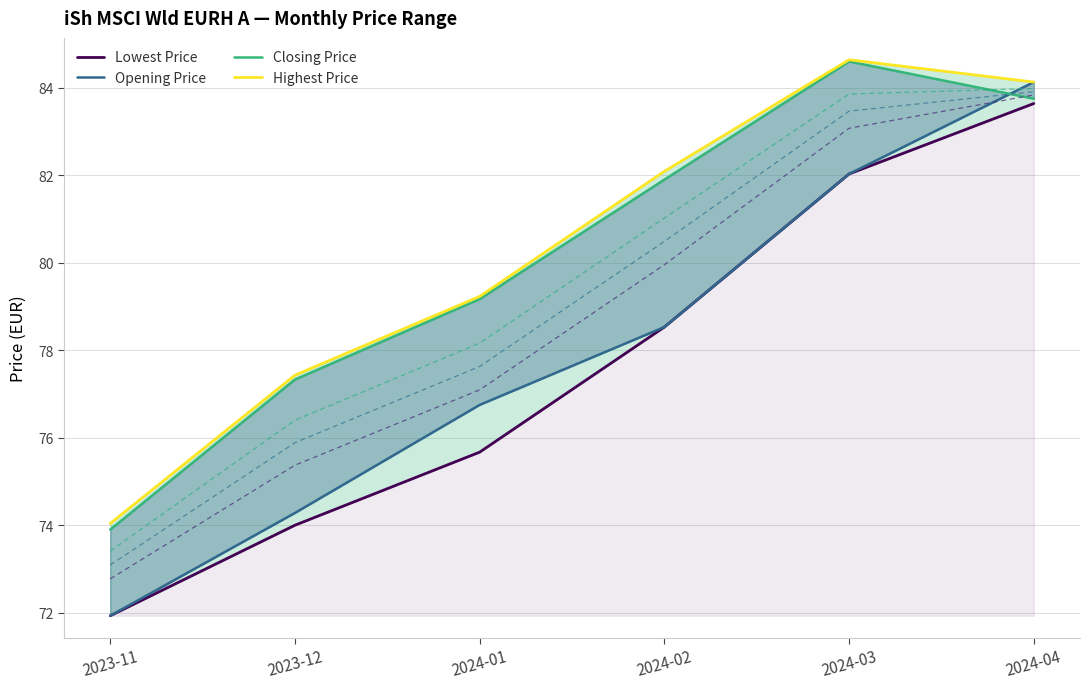

True or false: Lowest Price and Closing Price cross at least once.

False